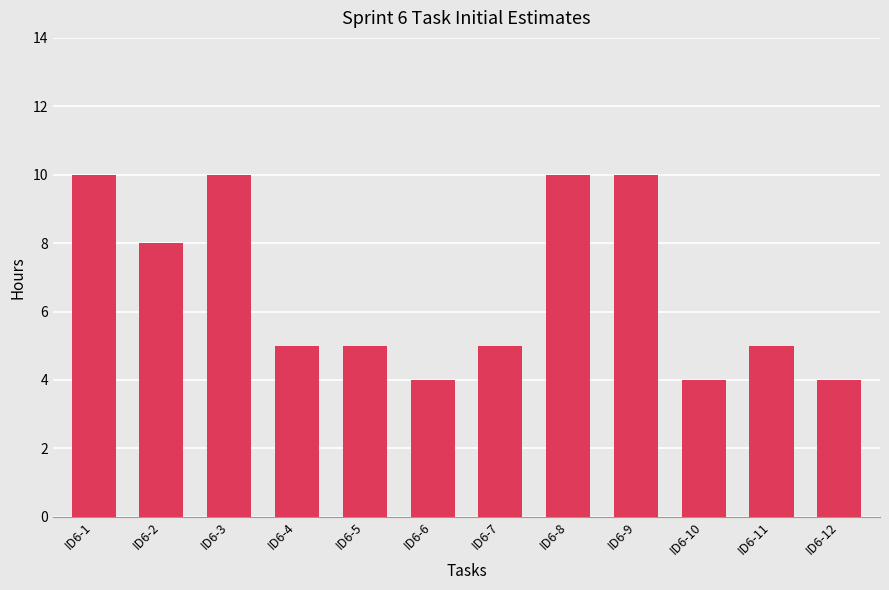

What is the change in value from ID6-7 to ID6-9?

+5